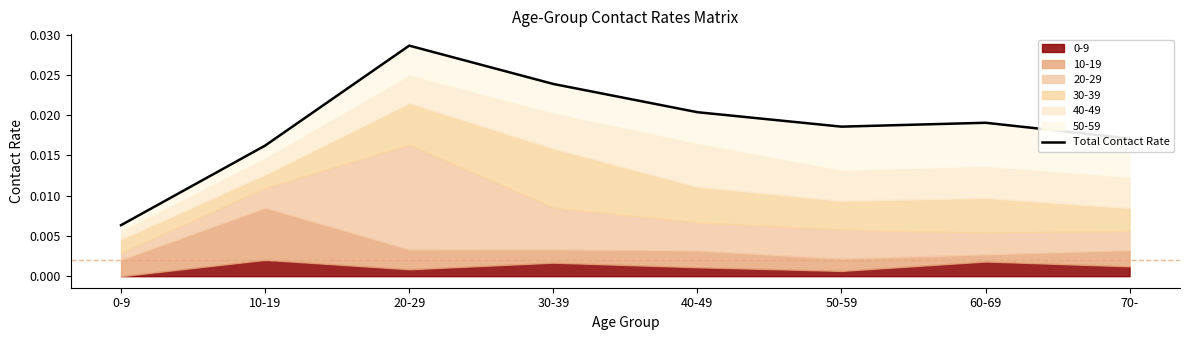

How many lines are shown in the chart?

1